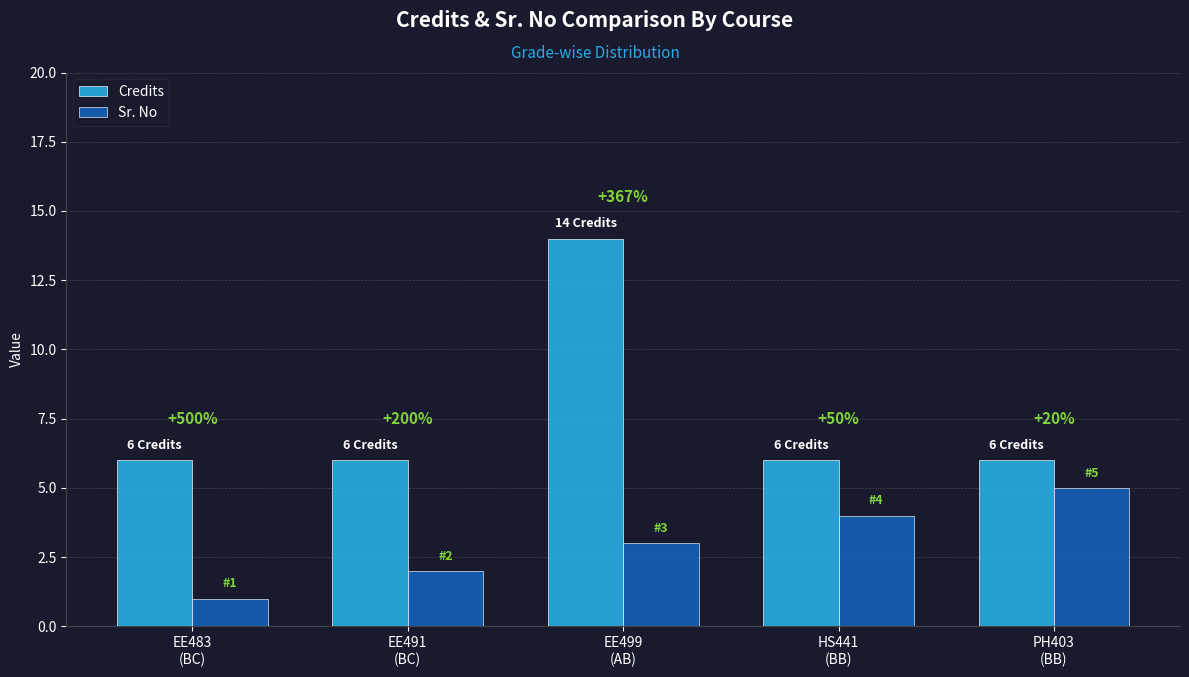

What are all the series names shown in the legend?

Credits, Sr. No